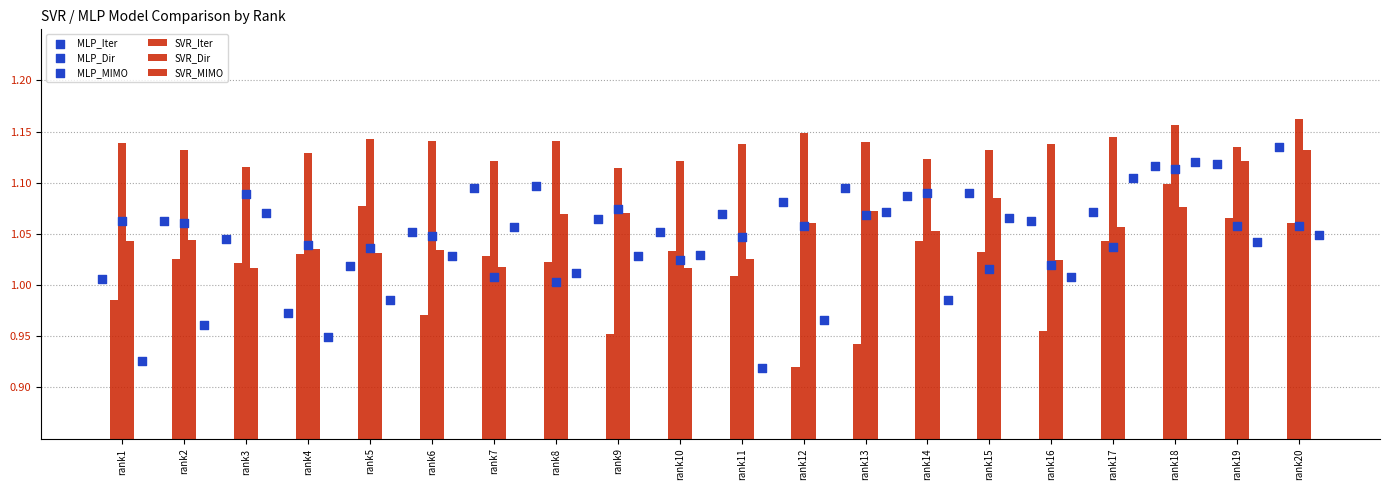

At how many categories does at least one series exceed 1?

20